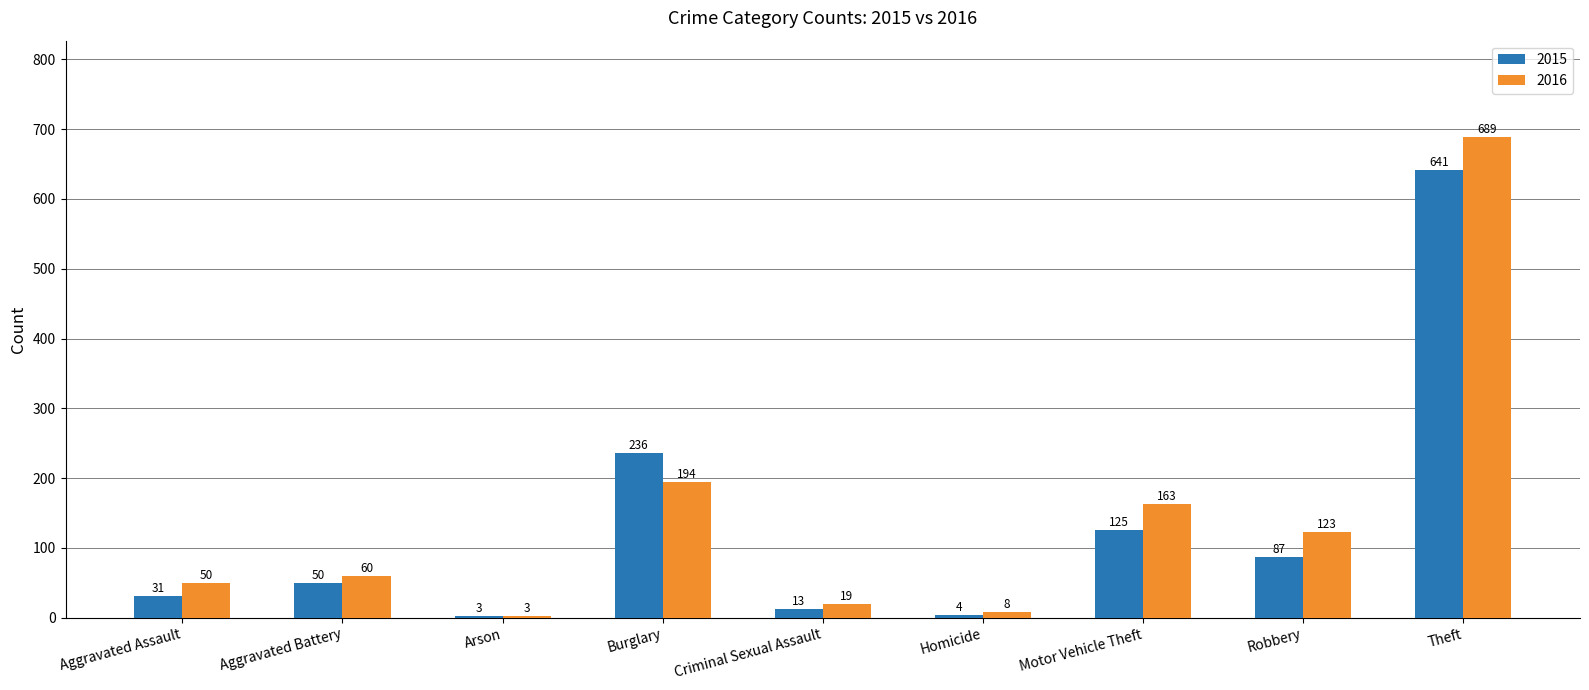

What is the value of the 2016 bar at the 8th from the left?

123